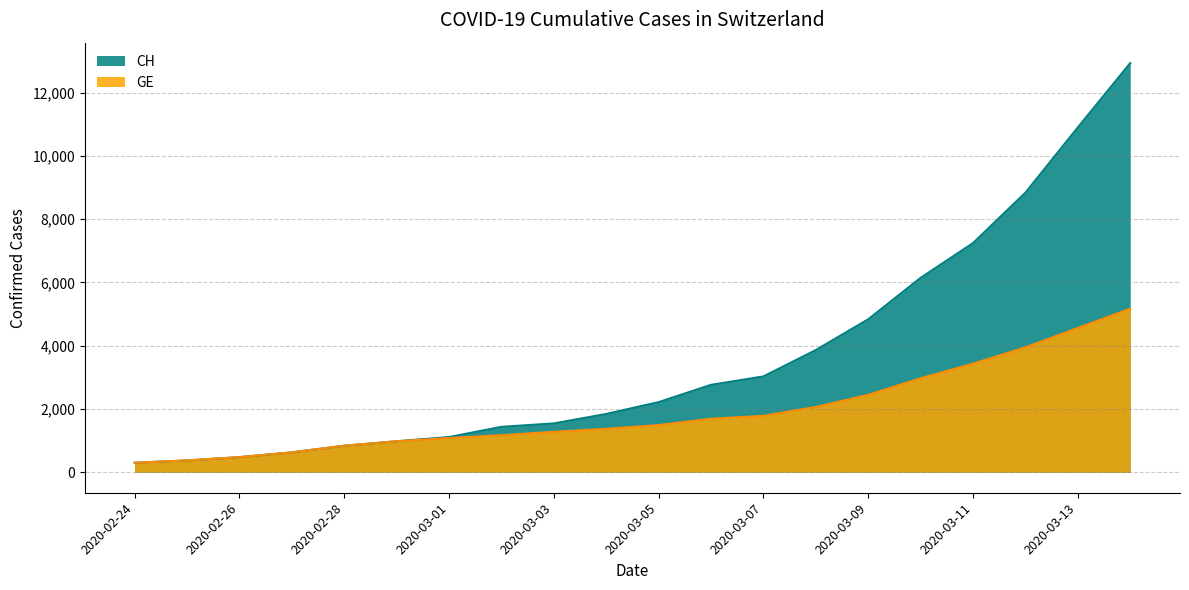

At which category is the sum across all series the highest?

2020-03-14